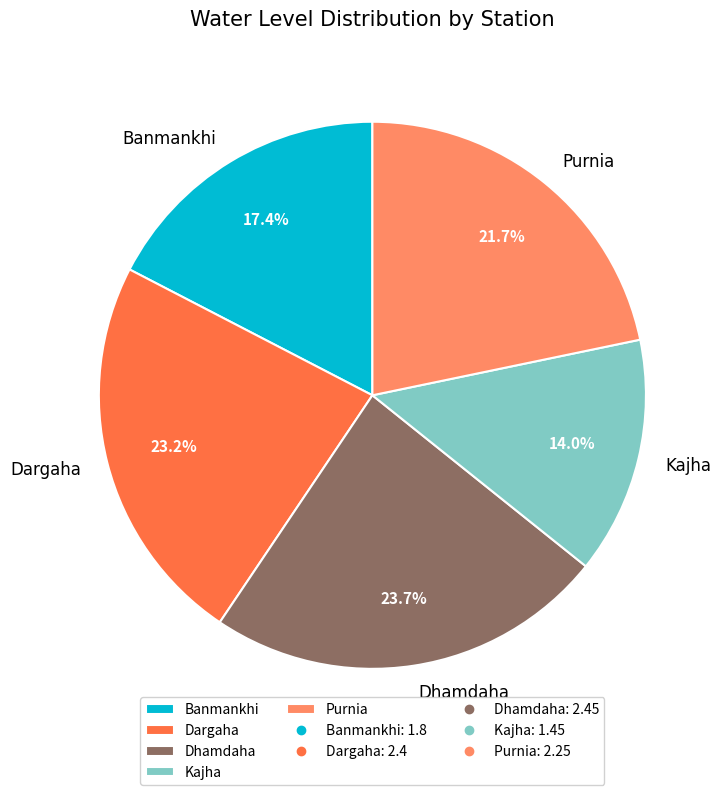

What portion of the pie excludes Dargaha?

76.8%